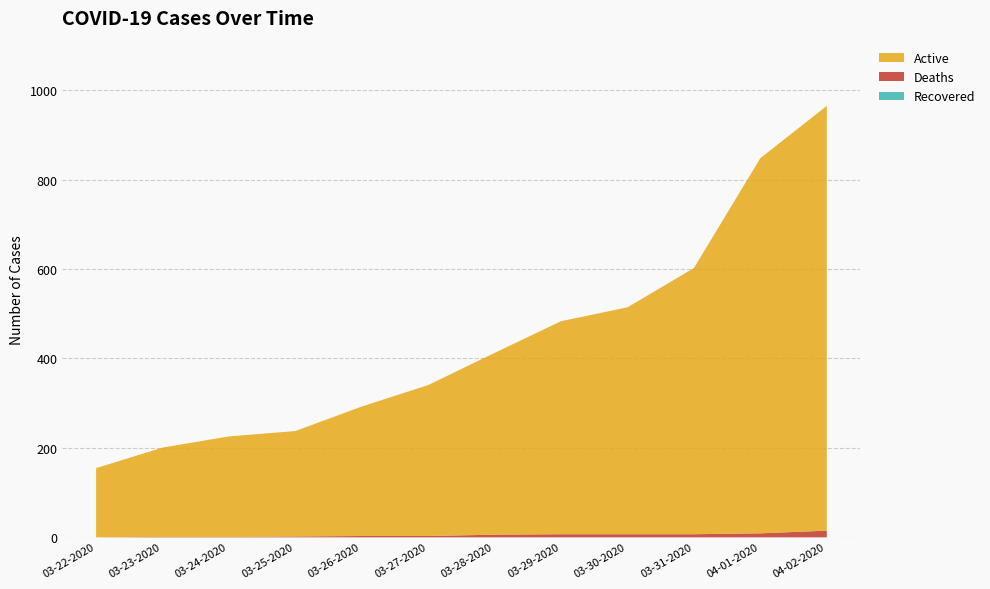

What are all the series names shown in the legend?

Recovered, Deaths, Active